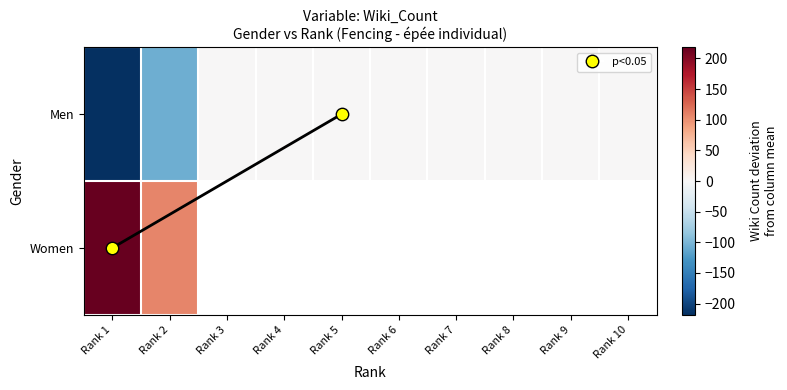

List the labels in order of value, largest first.

Rank 3, Rank 4, Rank 5, Rank 6, Rank 7, Rank 8, Rank 9, Rank 10, Rank 2, Rank 1